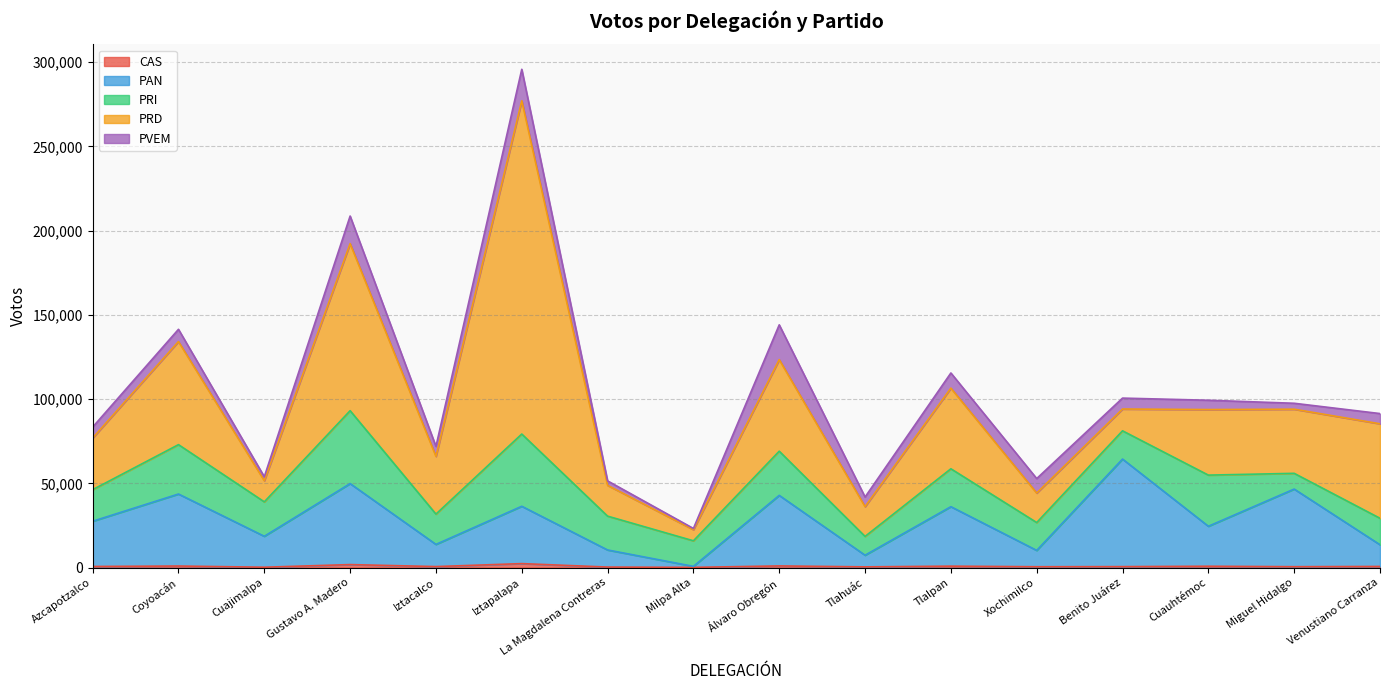

What is the difference between the second highest and minimum values in the PVEM series?

17961